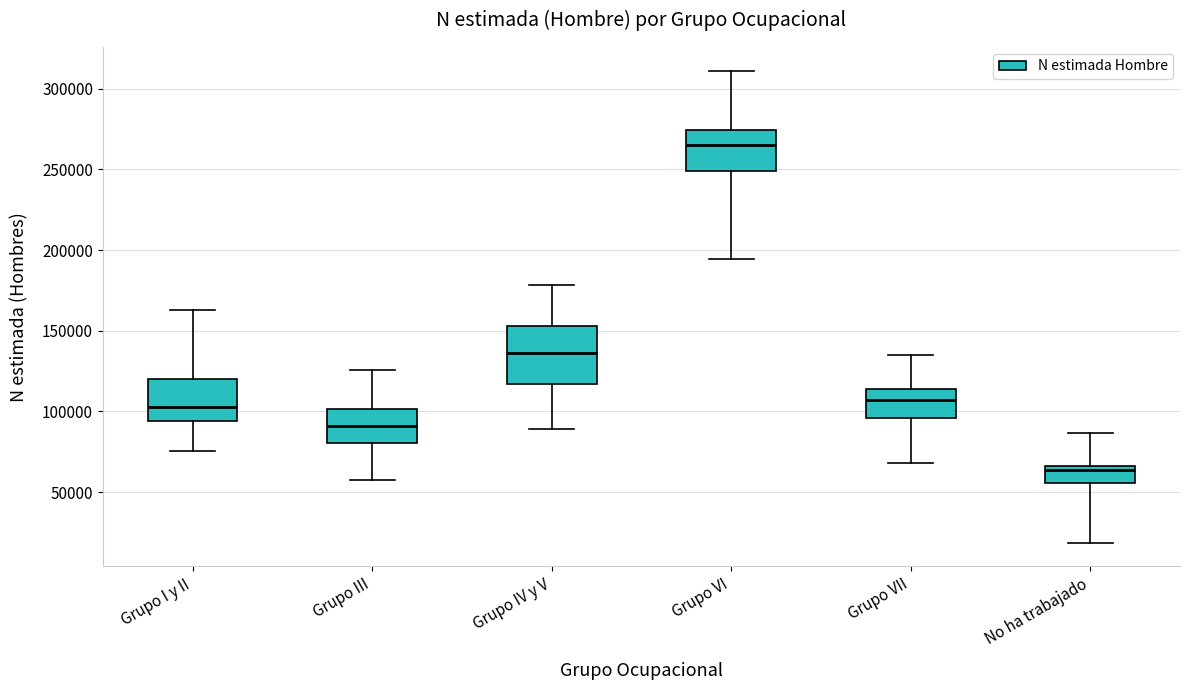

Reading left to right, transcribe this box plot: for each box, give where its median line is, the range the box spans, and where its two whiskers end, as read against the y-axis. The values are not printed on the chart, so give them approximately, as read against the axis.

Grupo I y II: median 105000, box 95000 to 120000, whiskers 75000 to 165000
Grupo III: median 90000, box 80000 to 100000, whiskers 60000 to 125000
Grupo IV y V: median 135000, box 115000 to 155000, whiskers 90000 to 180000
Grupo VI: median 265000, box 250000 to 275000, whiskers 195000 to 310000
Grupo VII: median 105000, box 95000 to 115000, whiskers 70000 to 135000
No ha trabajado: median 65000 (just below the box's upper edge), box 55000 to 65000, whiskers 20000 to 85000